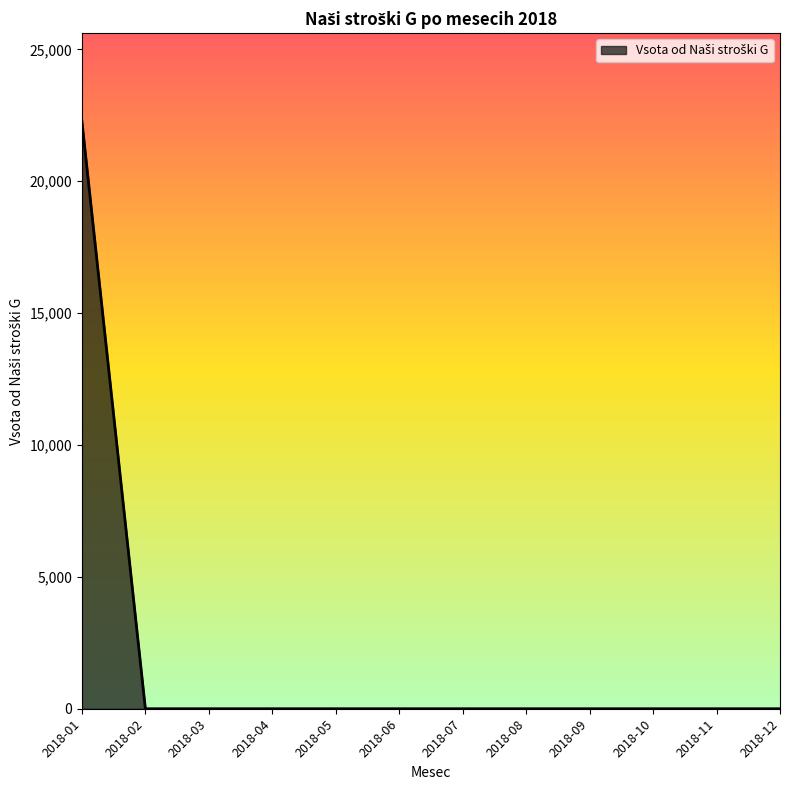

Reading right to left, what are all the values shown in this chart?

2018-12=0.0	2018-11=0.0	2018-10=0.0	2018-09=0.0	2018-08=0.0	2018-07=0.0	2018-06=0.0	2018-05=0.0	2018-04=0.0	2018-03=0.0	2018-02=0.0	2018-01=22273.0